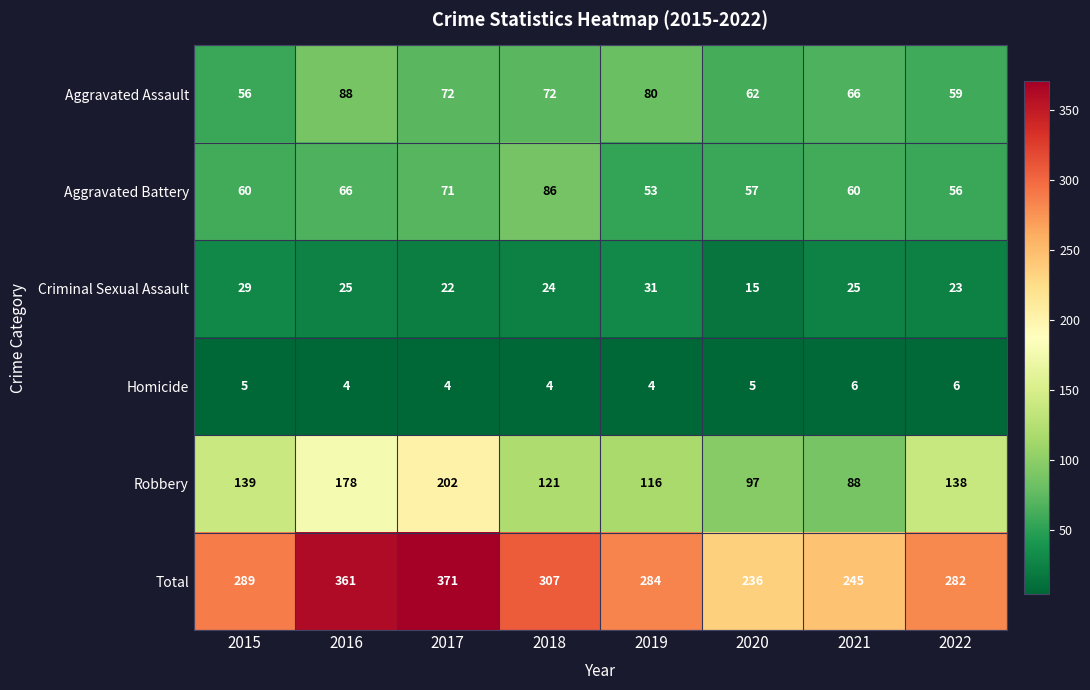

The Robbery series shows 121 at 2018. True or false?

True